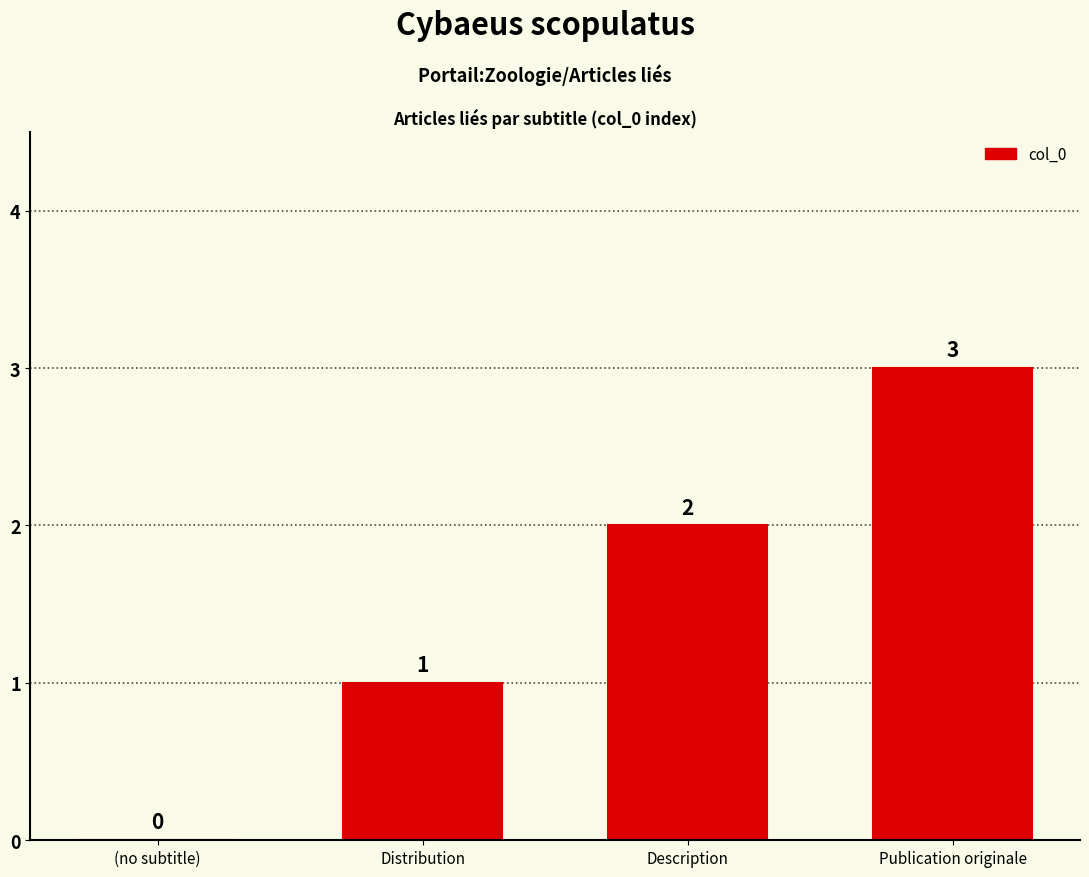

How many values are between 1 and 3?

3